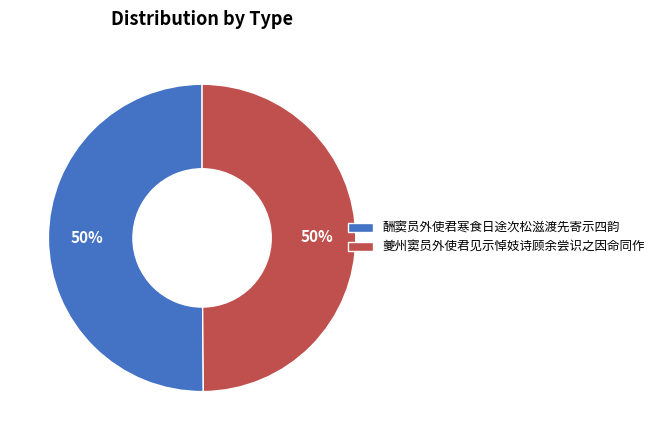

Is the sum of 夔州窦员外使君见示悼妓诗顾余尝识之因命同作 and 酬窦员外使君寒食日途次松滋渡先寄示四韵 greater than half?

Yes